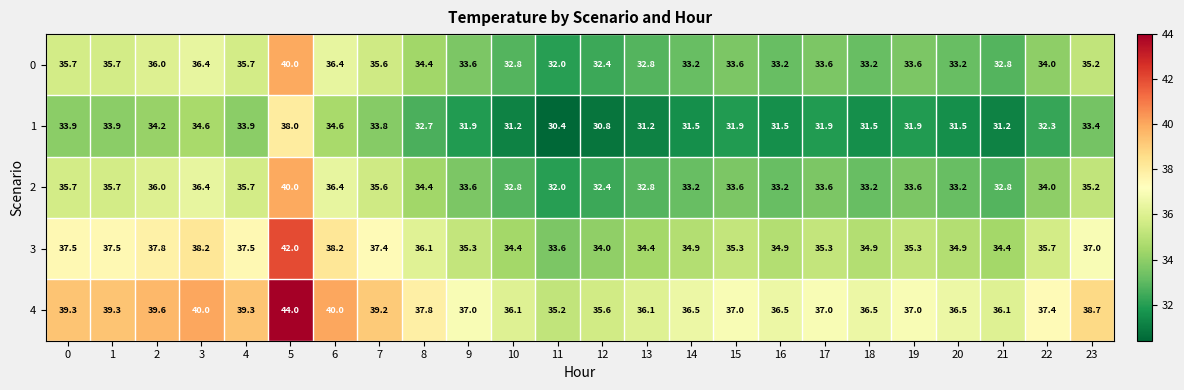

The 2 series shows 46.9 at 22. True or false?

False